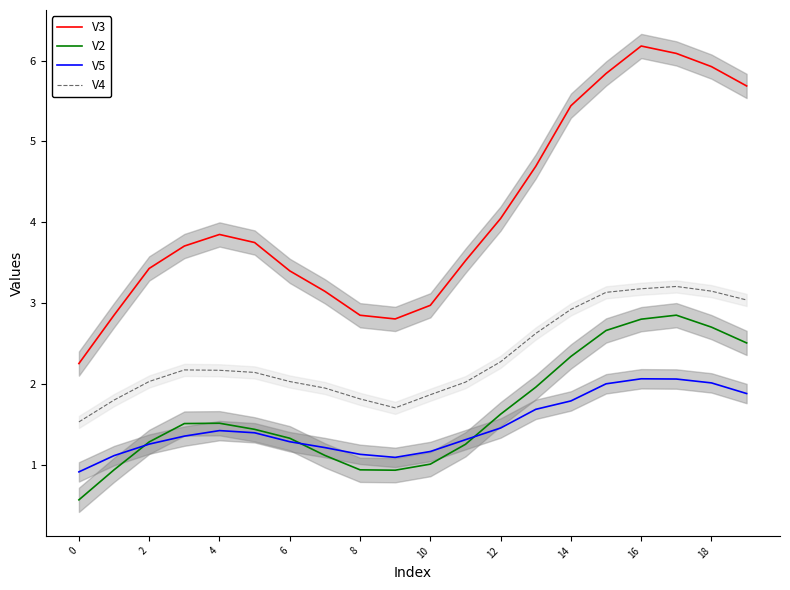

True or false: V4 and V2 intersect in this chart.

False